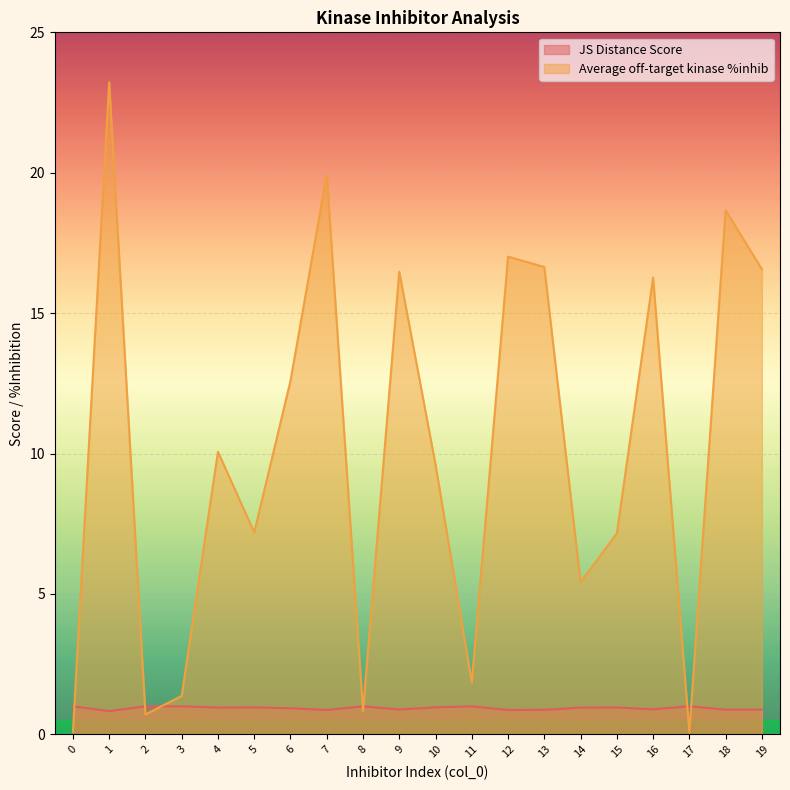

Where do Average off-target kinase %inhib and JS Distance Score first cross each other?

0 and 1